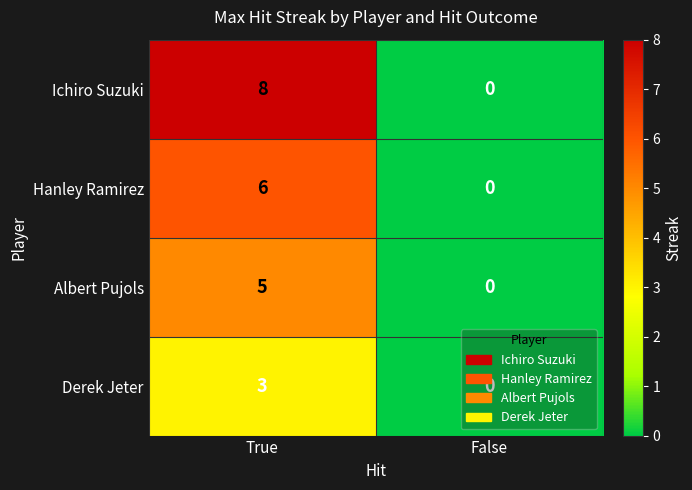

Is it true that Ichiro Suzuki equals 13 at True?

False